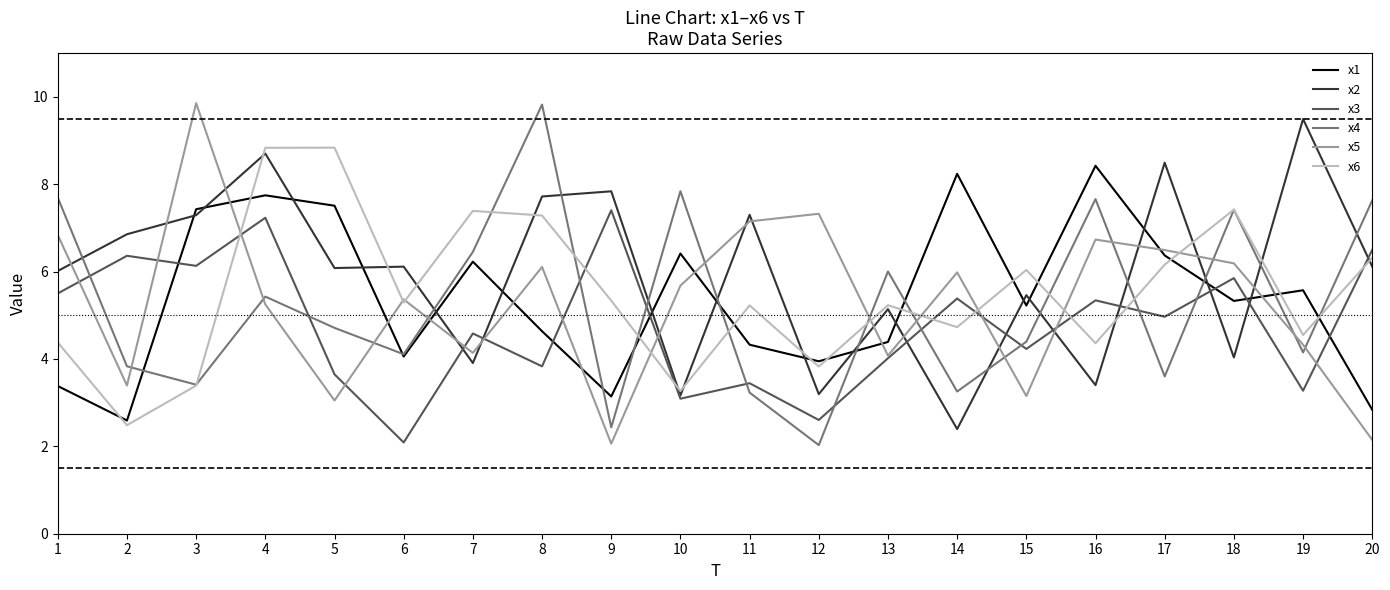

What is the spread (max minus min) of values at 6?

4.0